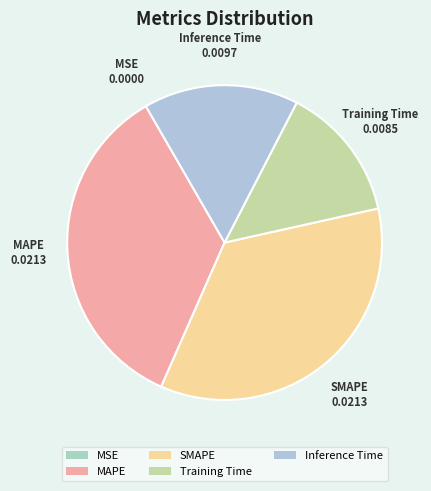

Between Inference Time and MAPE, which is larger?

MAPE